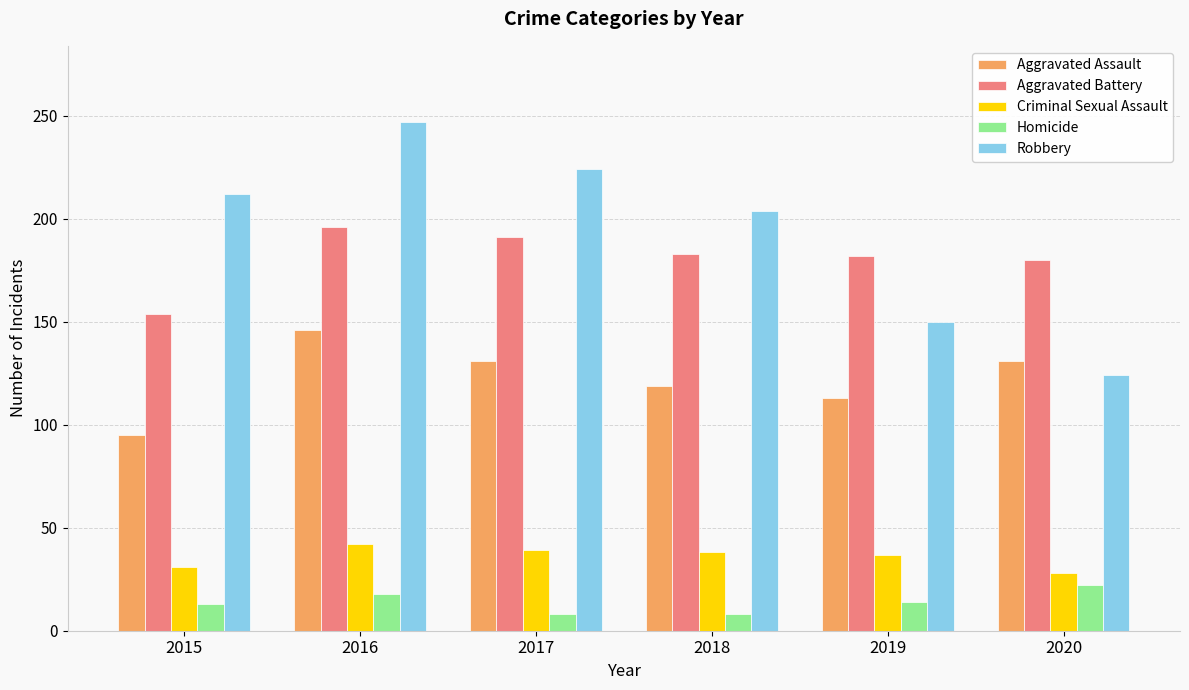

How many Aggravated Assault values are between 113 and 131?

4